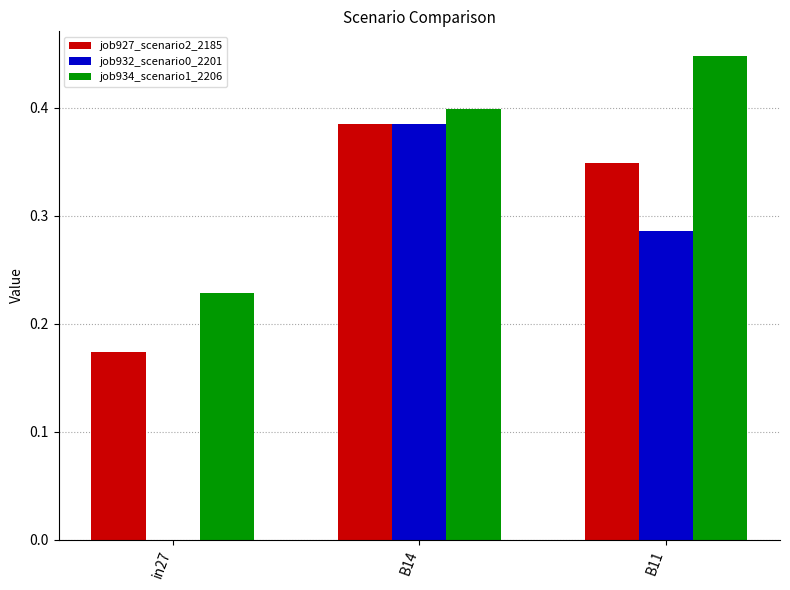

Is the value of job932_scenario0_2201 at in27 greater than the value of job934_scenario1_2206 at B14?

No